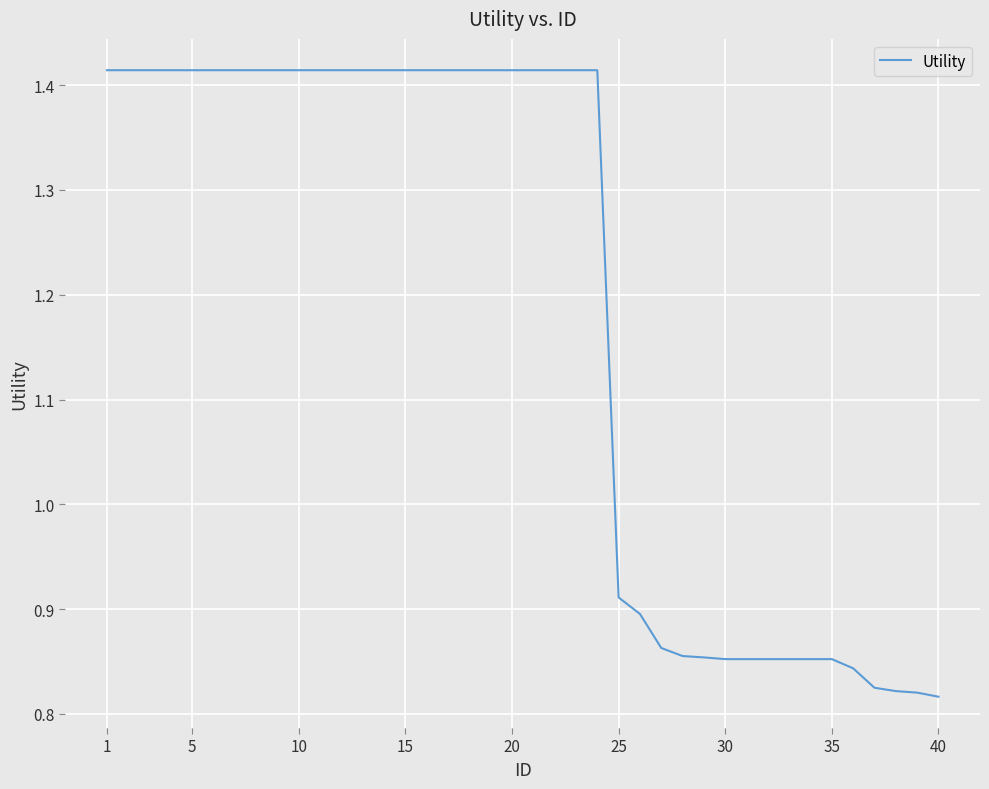

What is the difference between the maximum and minimum values?

0.6